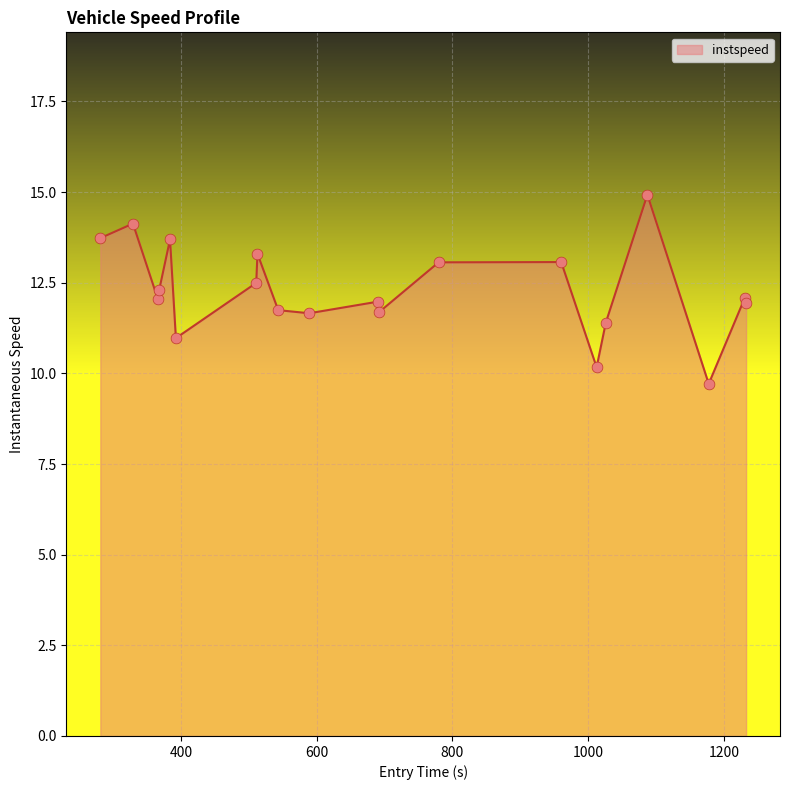

What is the maximum value shown in the chart?

14.9